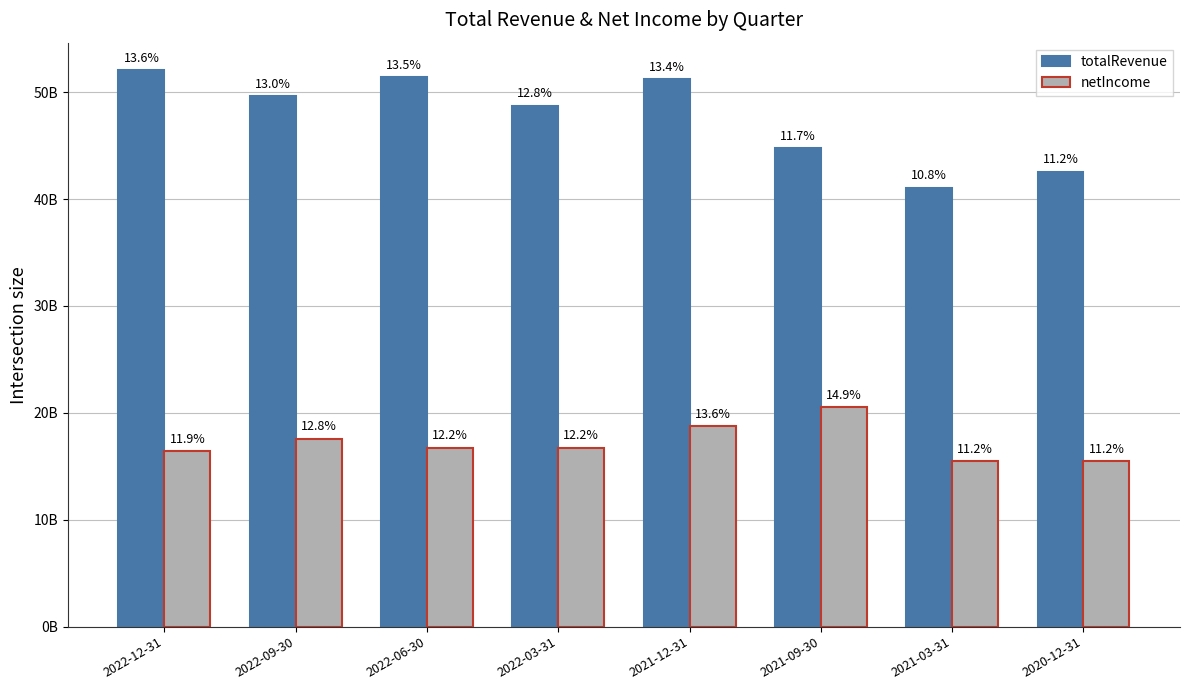

Rank the series by their average value, from lowest to highest.

netIncome, totalRevenue